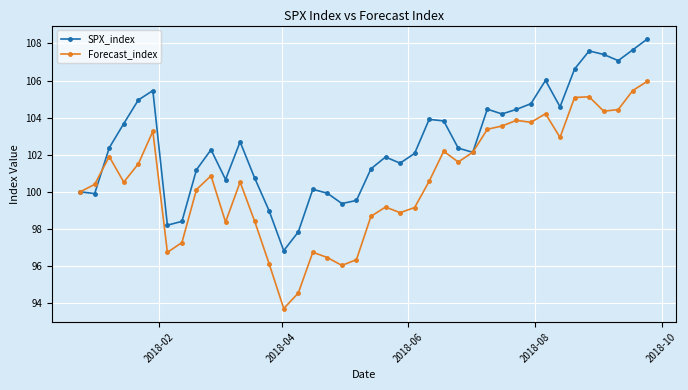

Which series has the widest spread of values?

Forecast_index